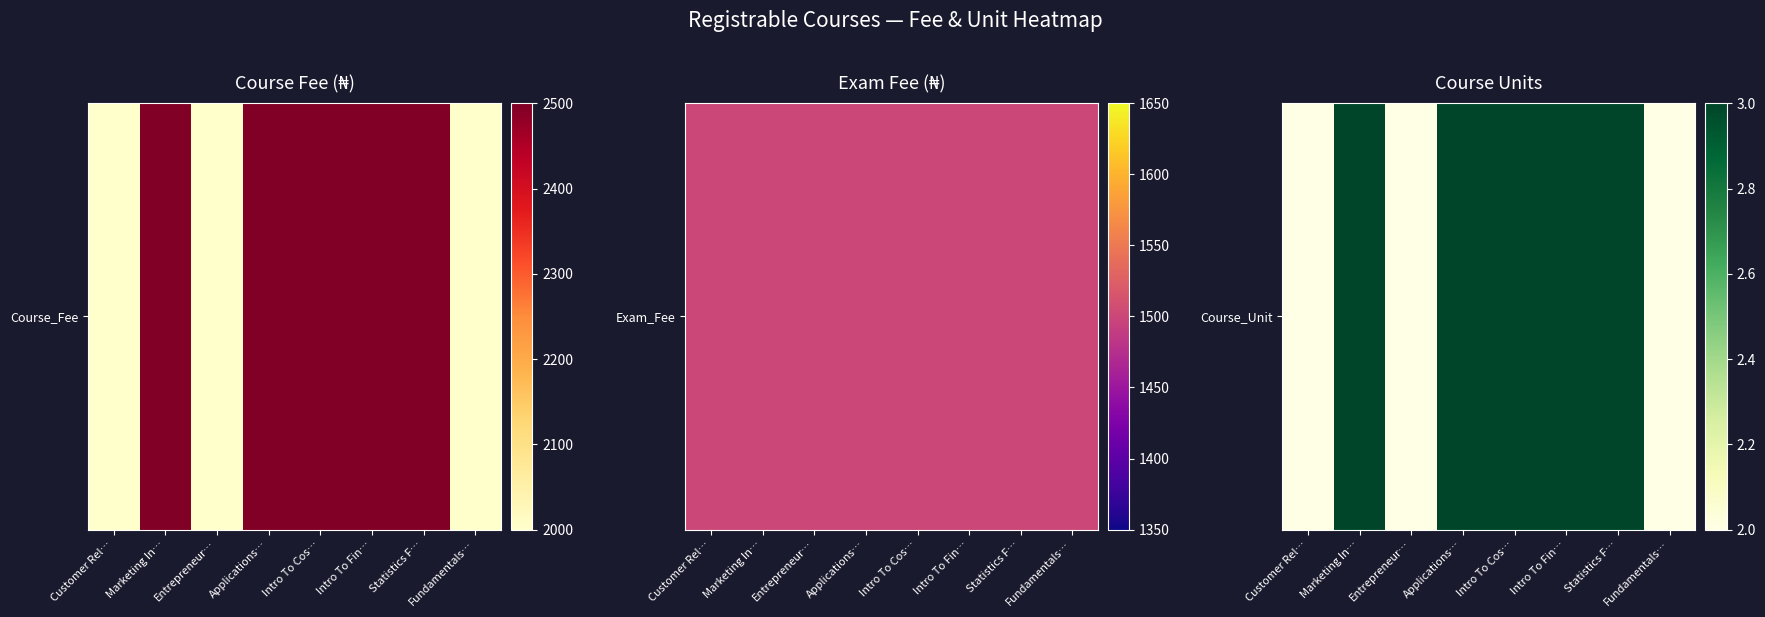

What is the minimum value shown in the chart?

2